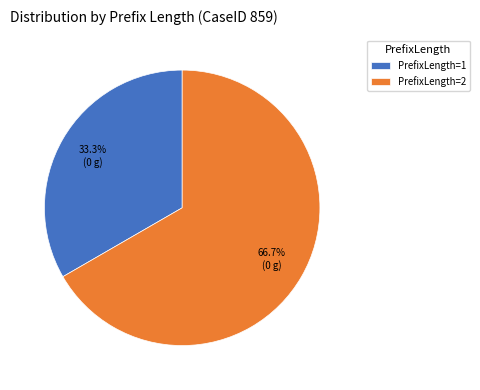

What is the smallest slice in the pie chart?

PrefixLength=1